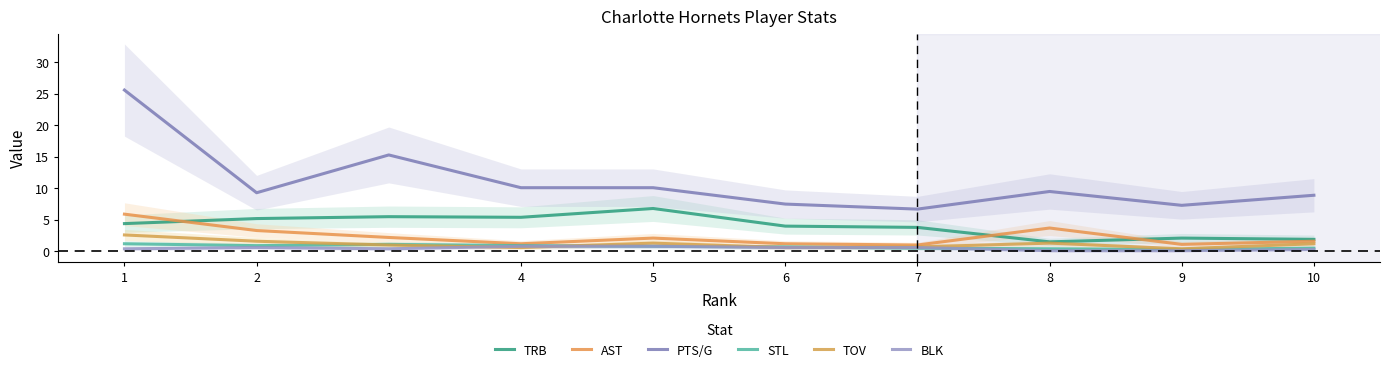

True or false: PTS/G has a value of 2.3 at 4.

False